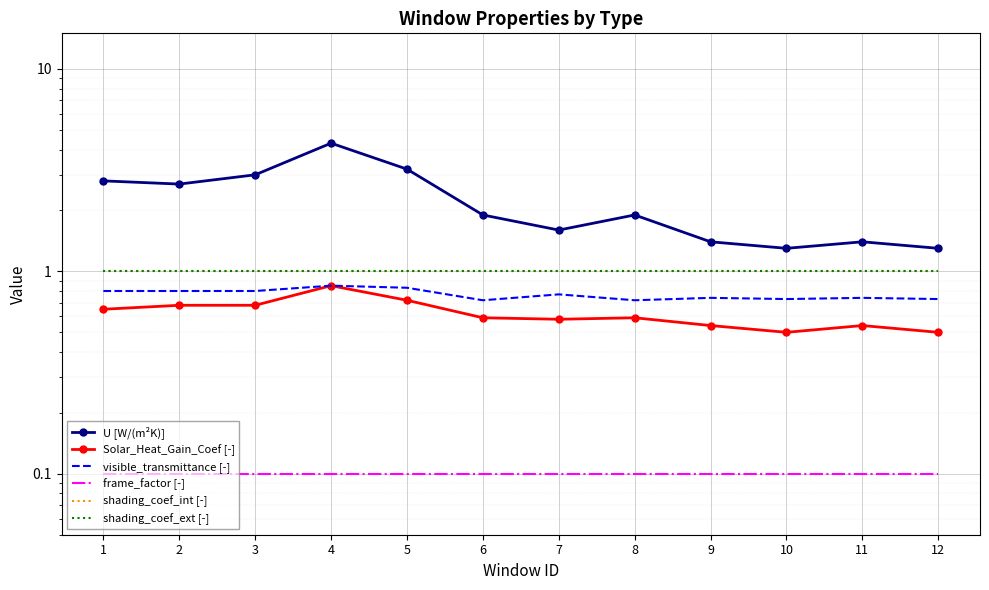

Is the value of U [W/(m²K)] at 3 greater than the value of shading_coef_int [-] at 4?

Yes